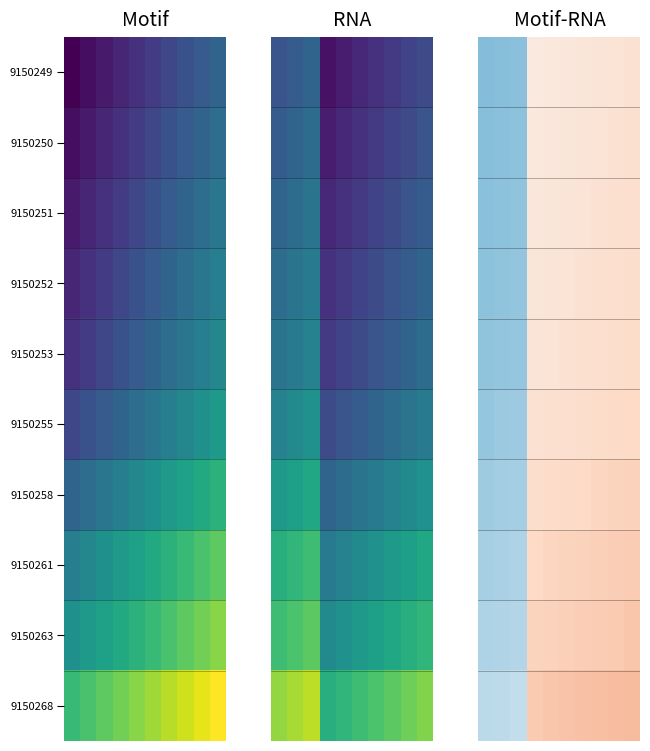

Count the number of data series in this chart.

10